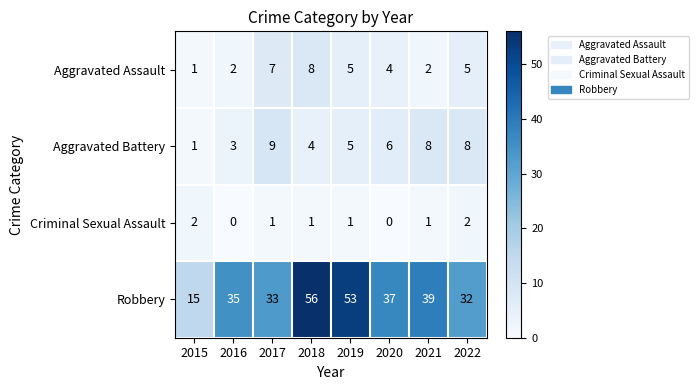

At which category does the chart reach its peak across all series?

2018